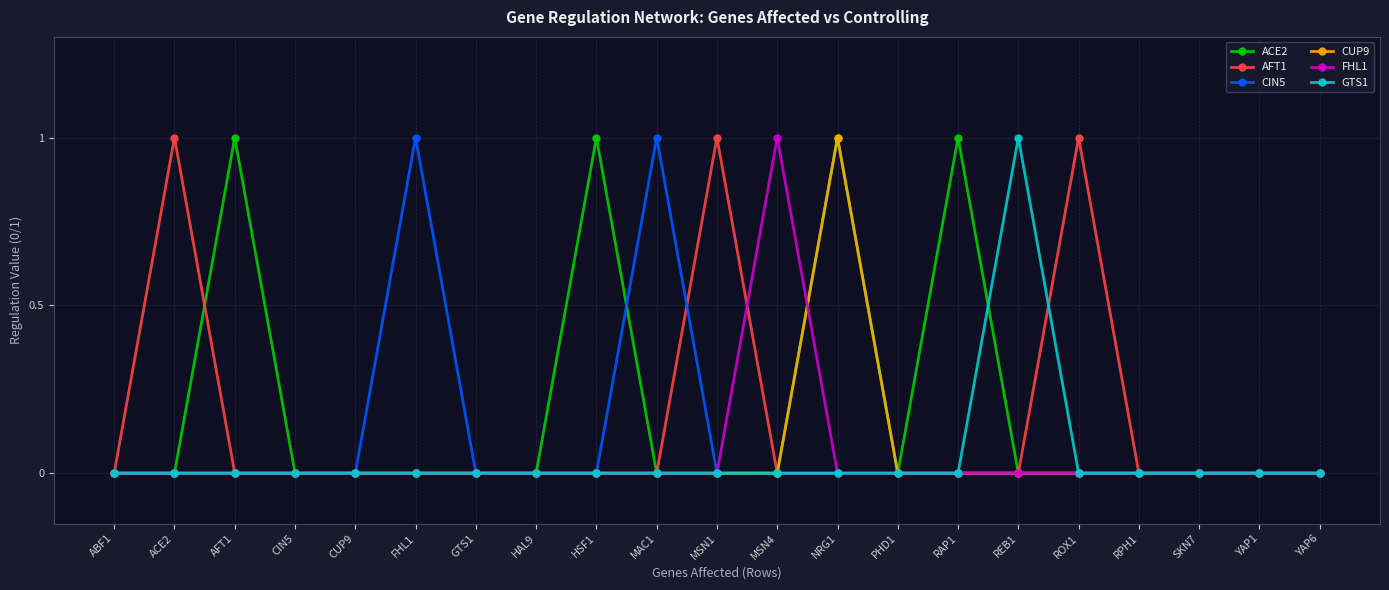

True or false: AFT1 has more than 2 interior local peaks.

True